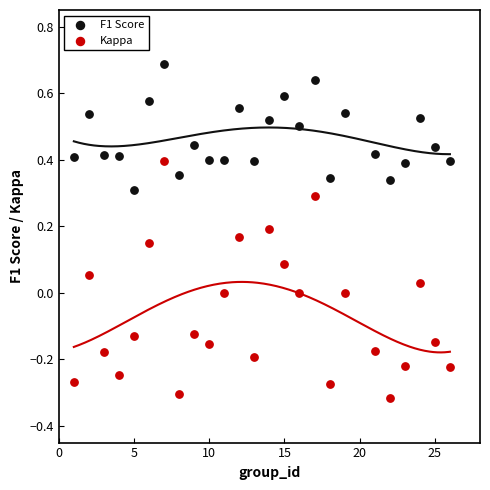

Which series has the largest Y range (max minus min)?

Kappa